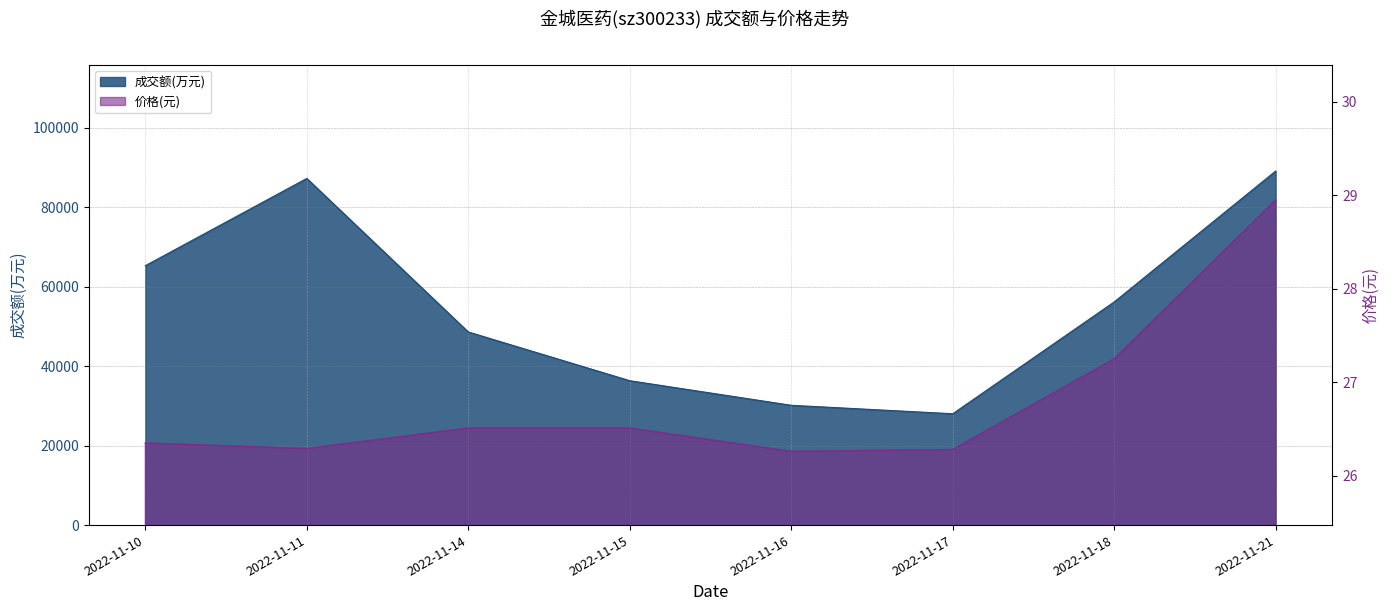

Reading left to right, list all the values displayed in this chart.

成交额(万元): 2022-11-10=65254.0	2022-11-11=87209.0	2022-11-14=48582.0	2022-11-15=36320.0	2022-11-16=30136.0	2022-11-17=28011.0	2022-11-18=56143.0	2022-11-21=89075.0
价格: 2022-11-10=26.4	2022-11-11=26.3	2022-11-14=26.5	2022-11-15=26.5	2022-11-16=26.3	2022-11-17=26.3	2022-11-18=27.2	2022-11-21=28.9